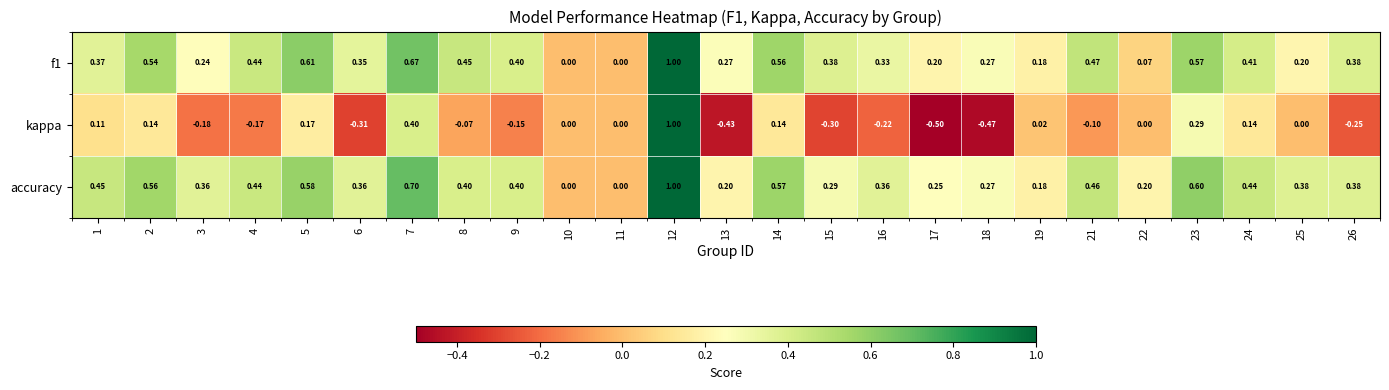

At which category is the sum across all series the highest?

12